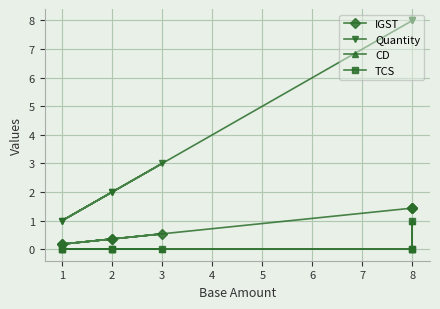

Which series changed the most between 3 and 2?

Quantity